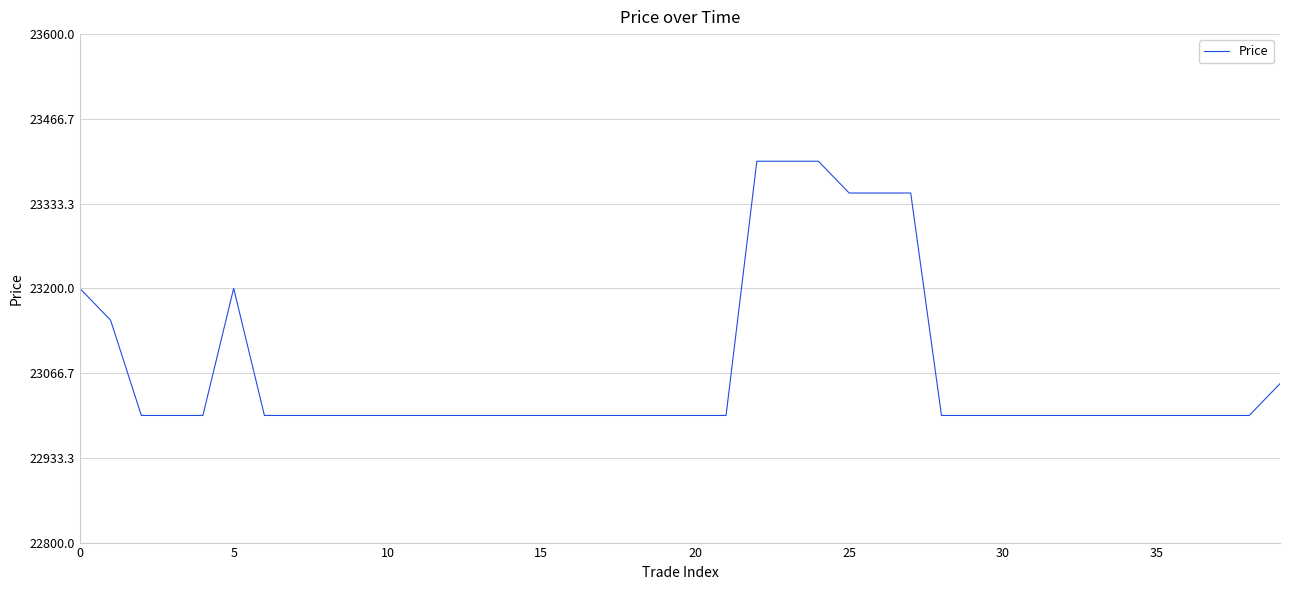

What is the smallest value displayed?

23000